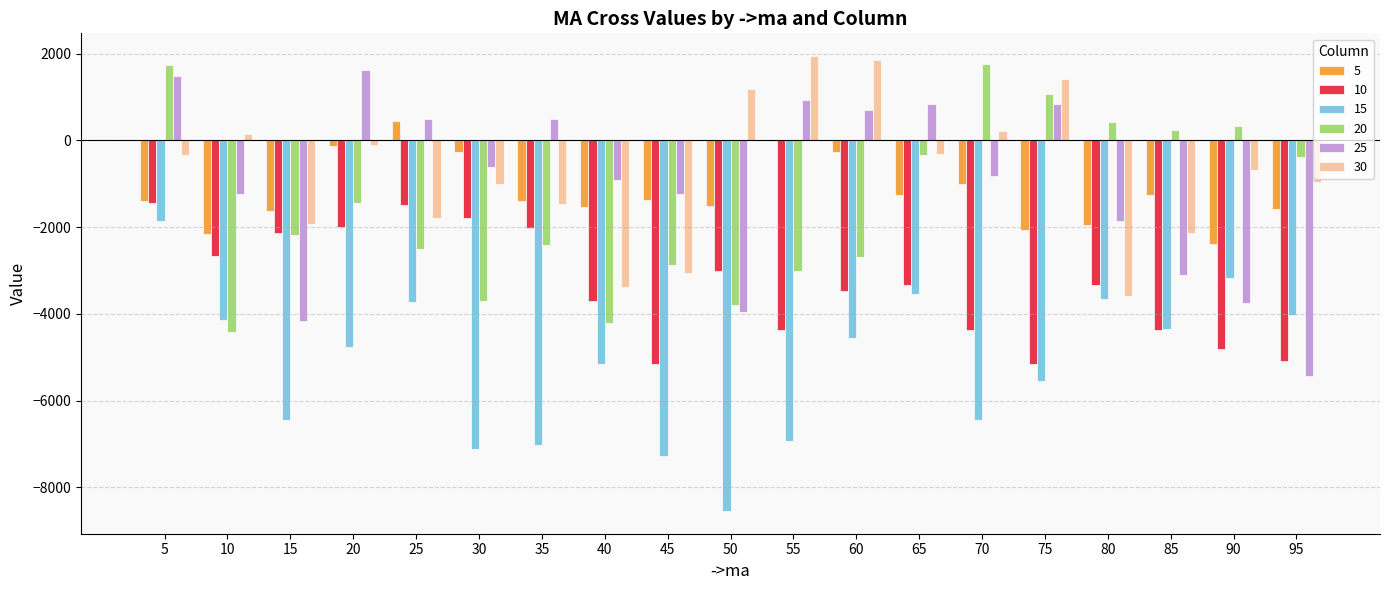

Which series has the largest total across all categories?

30